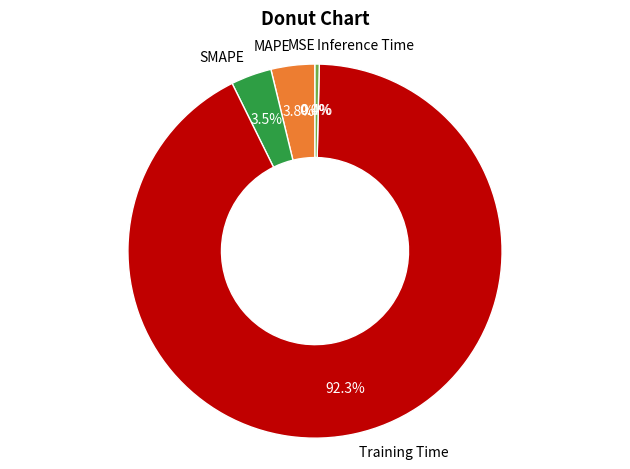

Which slice represents more than half of the pie?

Training Time